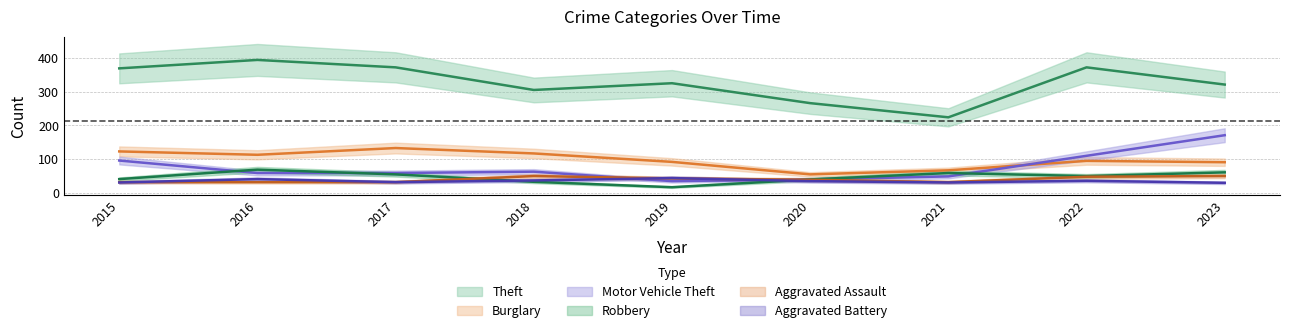

What is the total value across all series at 2023?

724